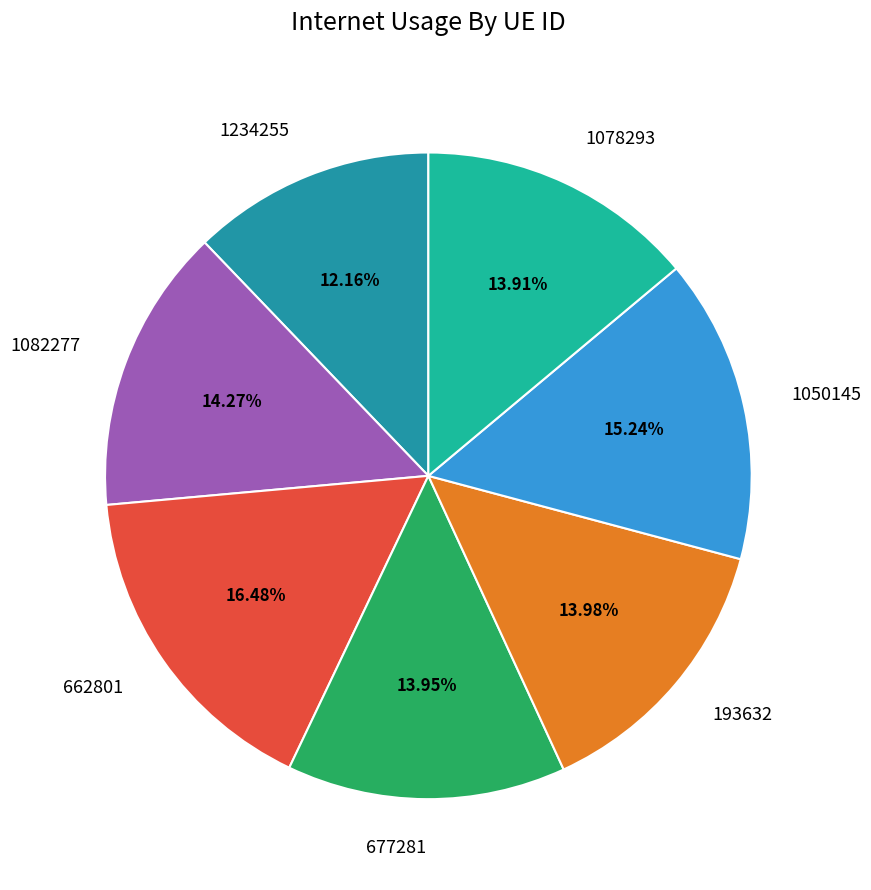

What is the smallest slice in the pie chart?

1234255